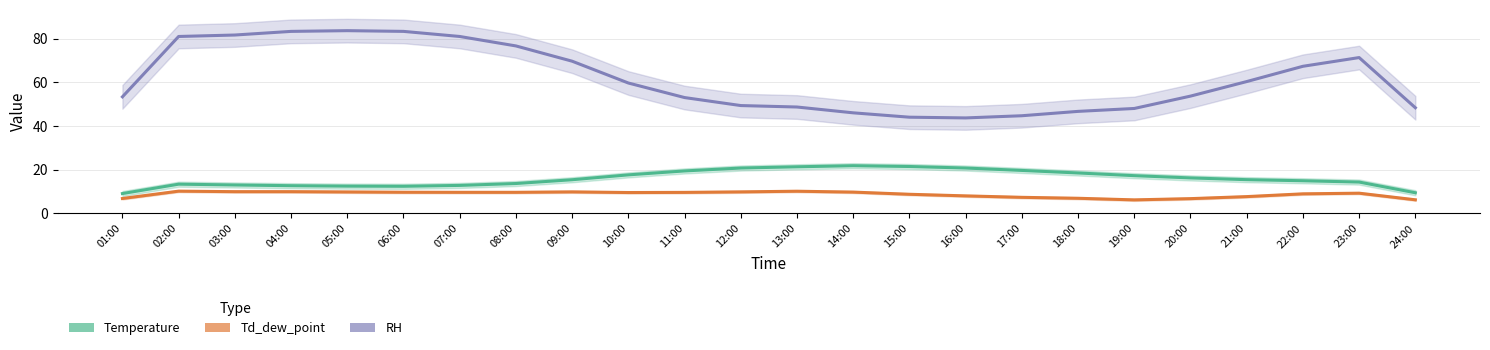

True or false: RH and Td_dew_point cross at least once.

False